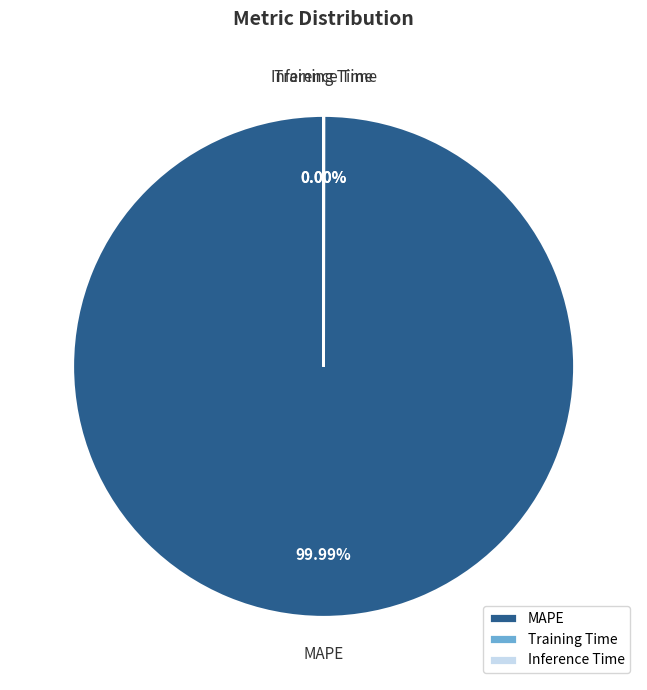

Count the number of slices in the pie.

3